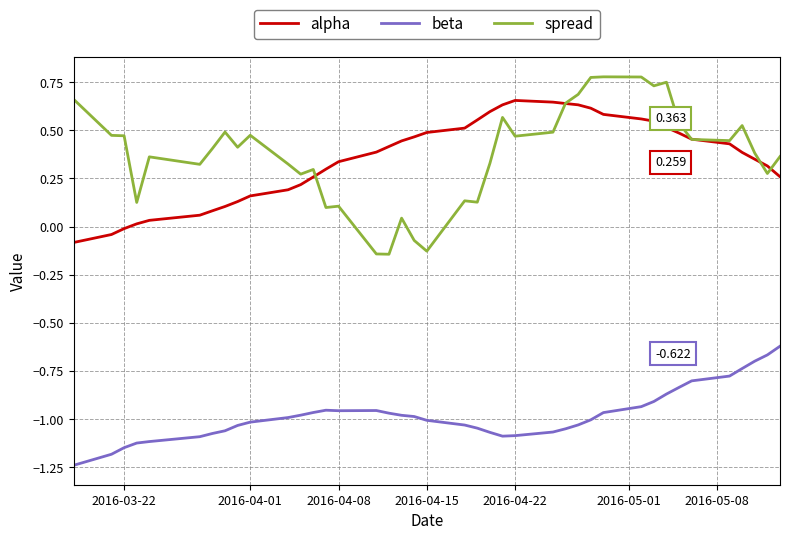

True or false: beta and alpha intersect in this chart.

False